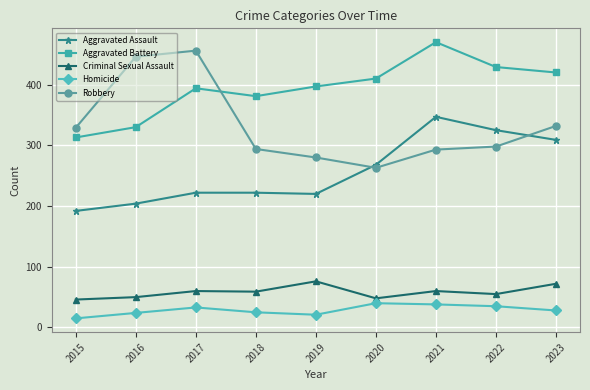

What is the average value of the Aggravated Assault series?

257